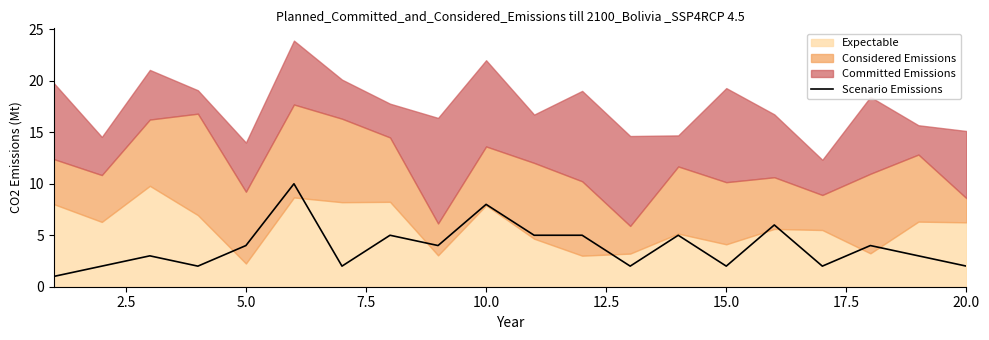

What is the highest value of the Scenario Emissions series?

10